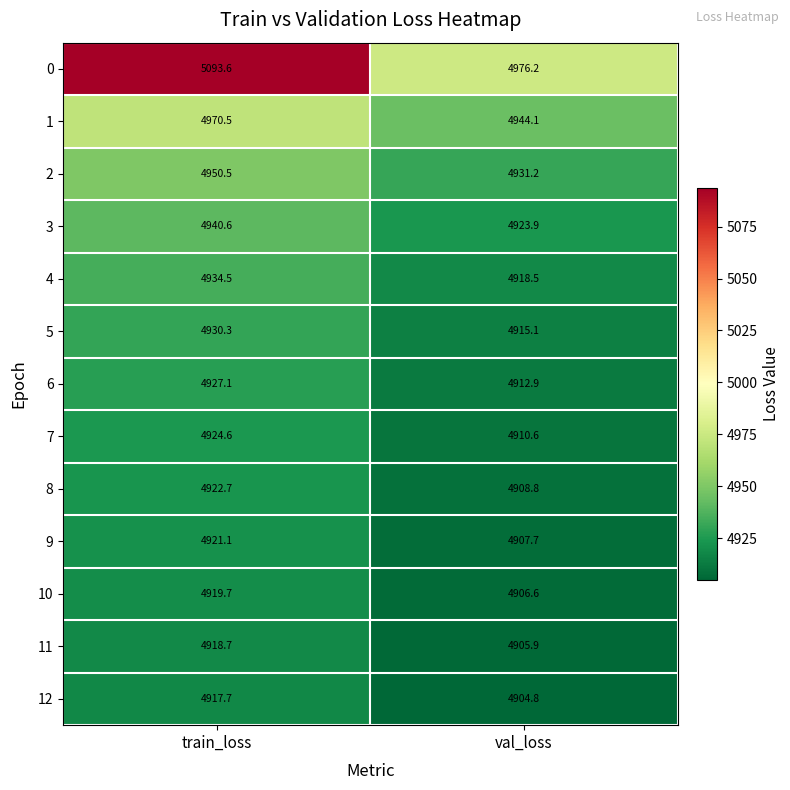

What is the difference between the 3 values at val_loss and train_loss?

16.7